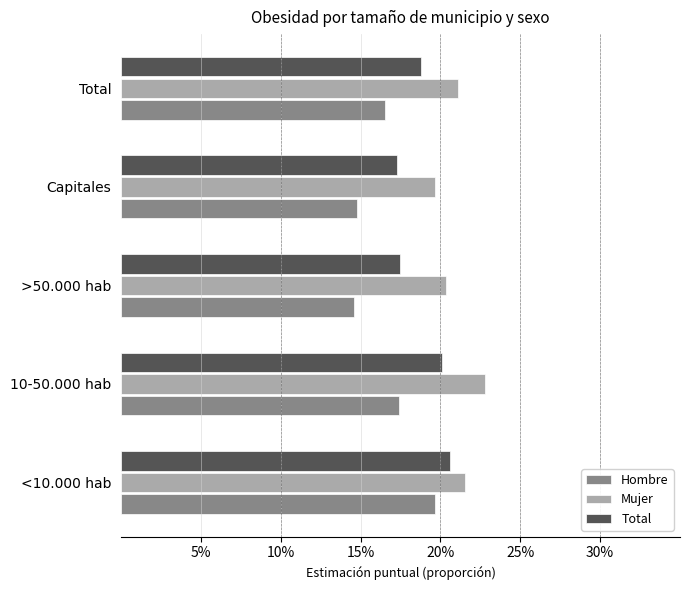

What is the difference between the maximum and minimum values in the Hombre series?

0.1